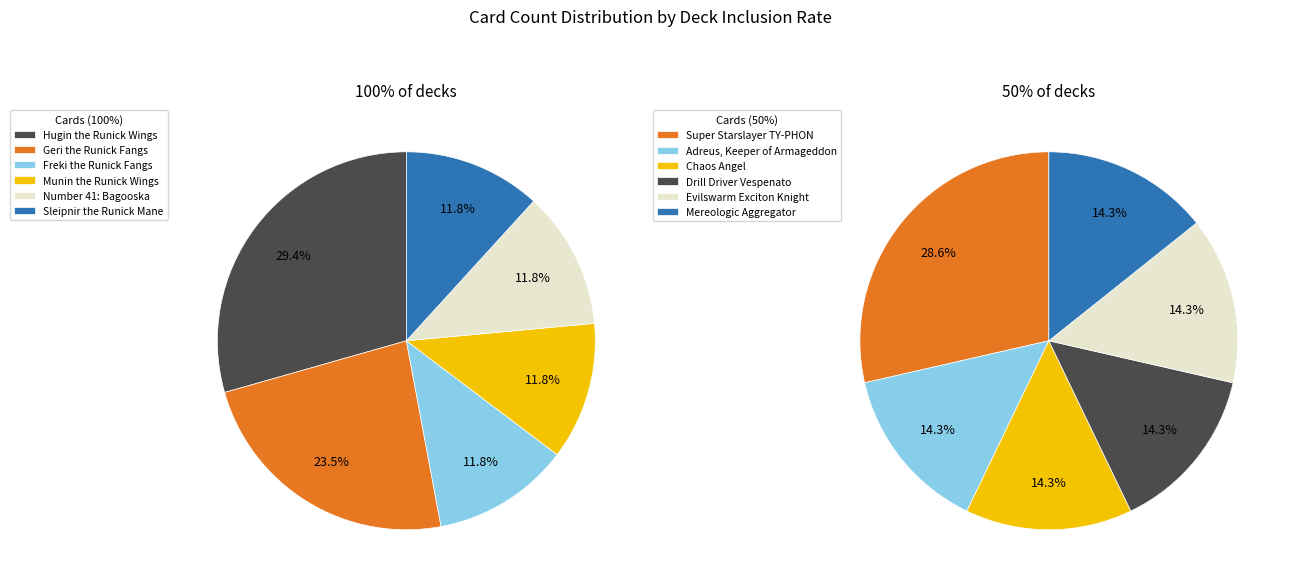

Does Sleipnir the Runick Mane account for over 50% of the chart?

No